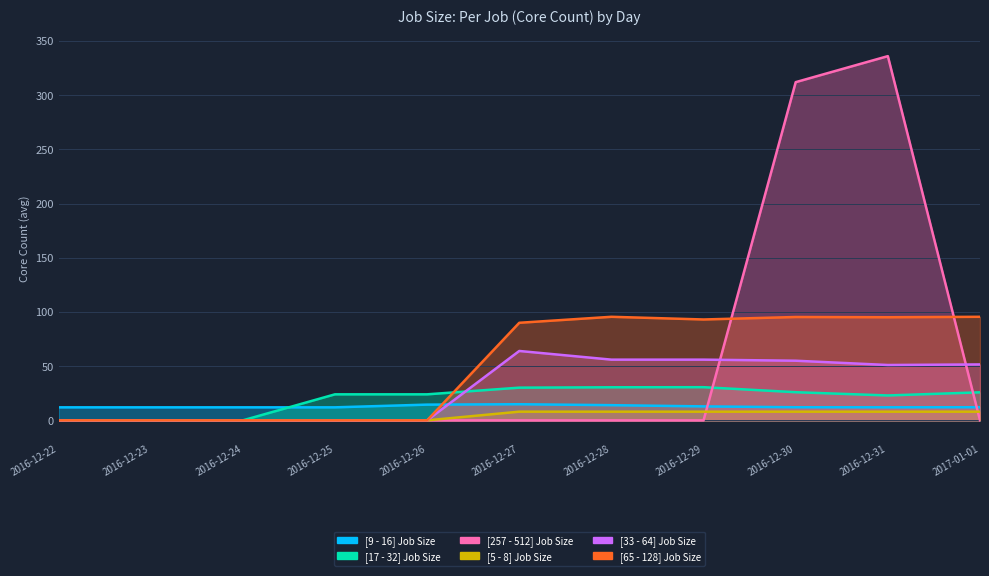

How many data points does each series have?

11